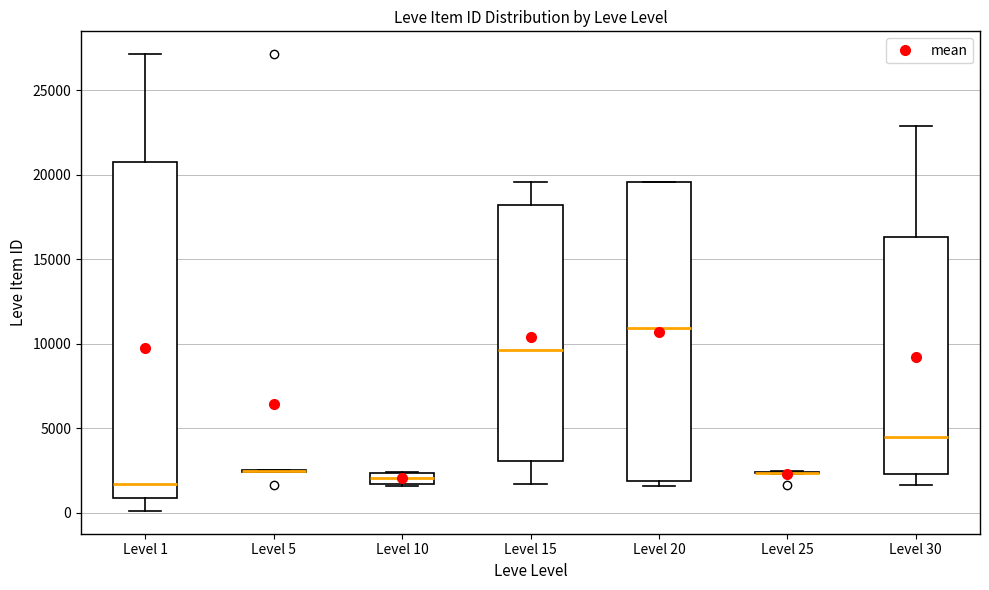

Where is the lower edge of the box for Level 10 on the y-axis? The values are not printed on the chart, so give them approximately, as read against the axis.

1500